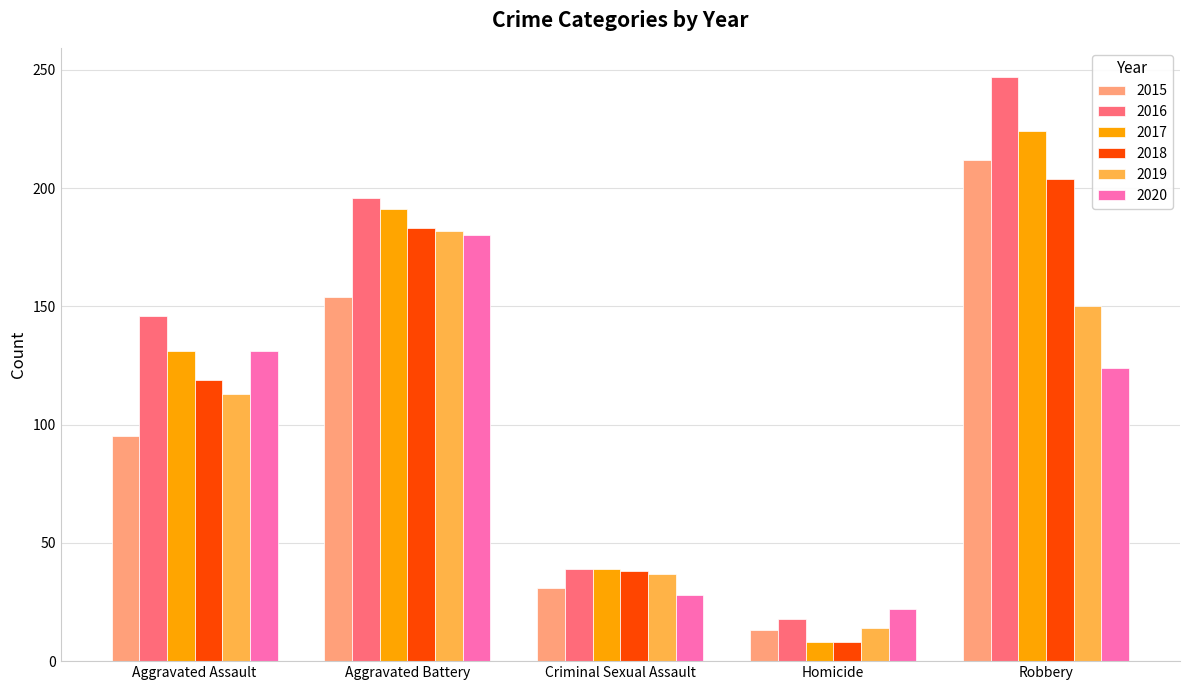

How many distinct data groups are displayed?

6